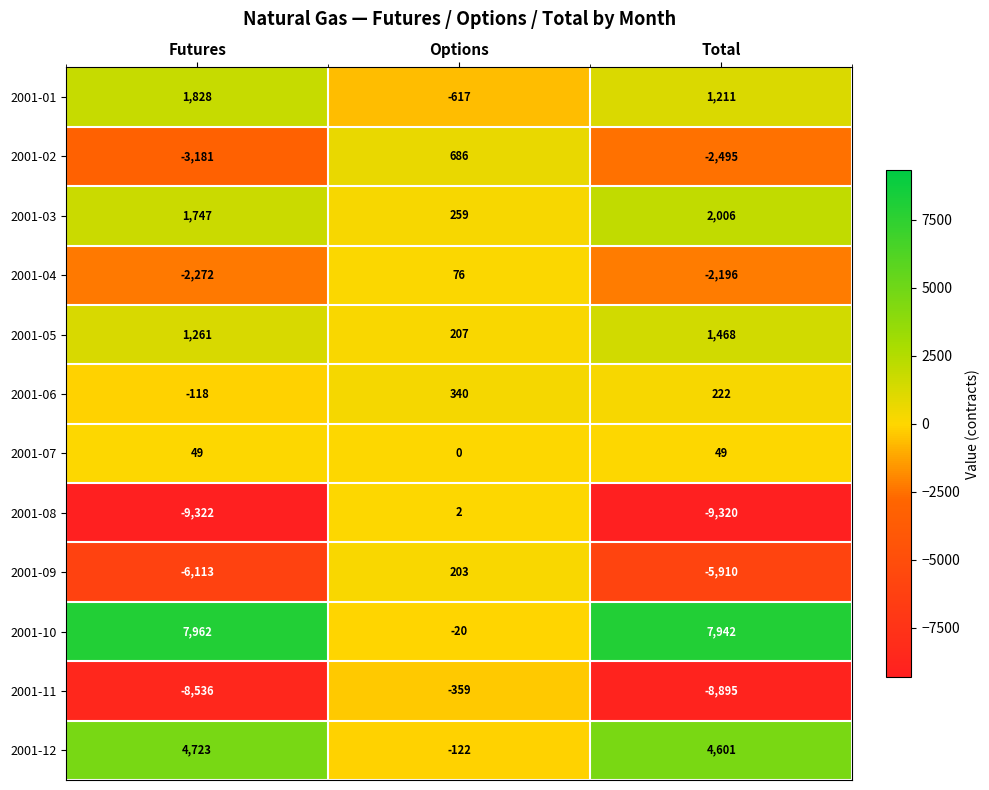

Count the number of data series in this chart.

12